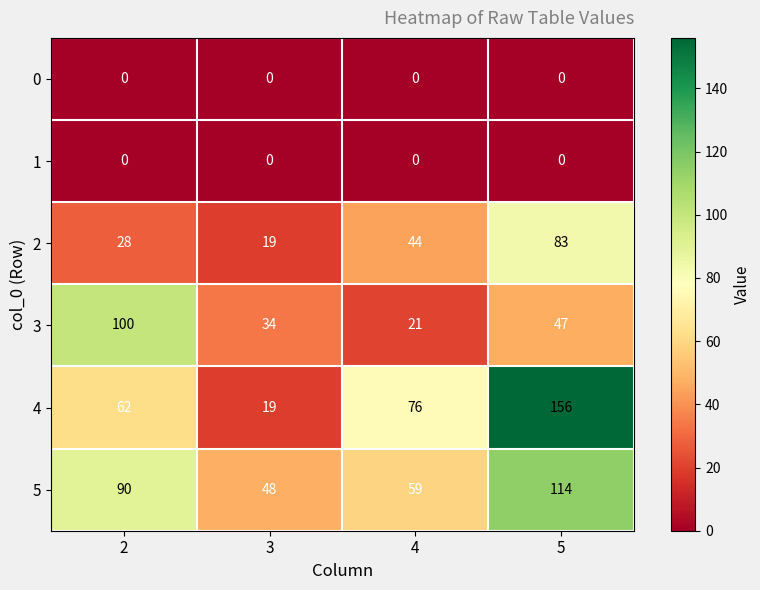

Reading left to right, list all the values displayed in this chart.

0: 0	0	0	0
1: 0	0	0	0
2: 28	19	44	83
3: 100	34	21	47
4: 62	19	76	156
5: 90	48	59	114